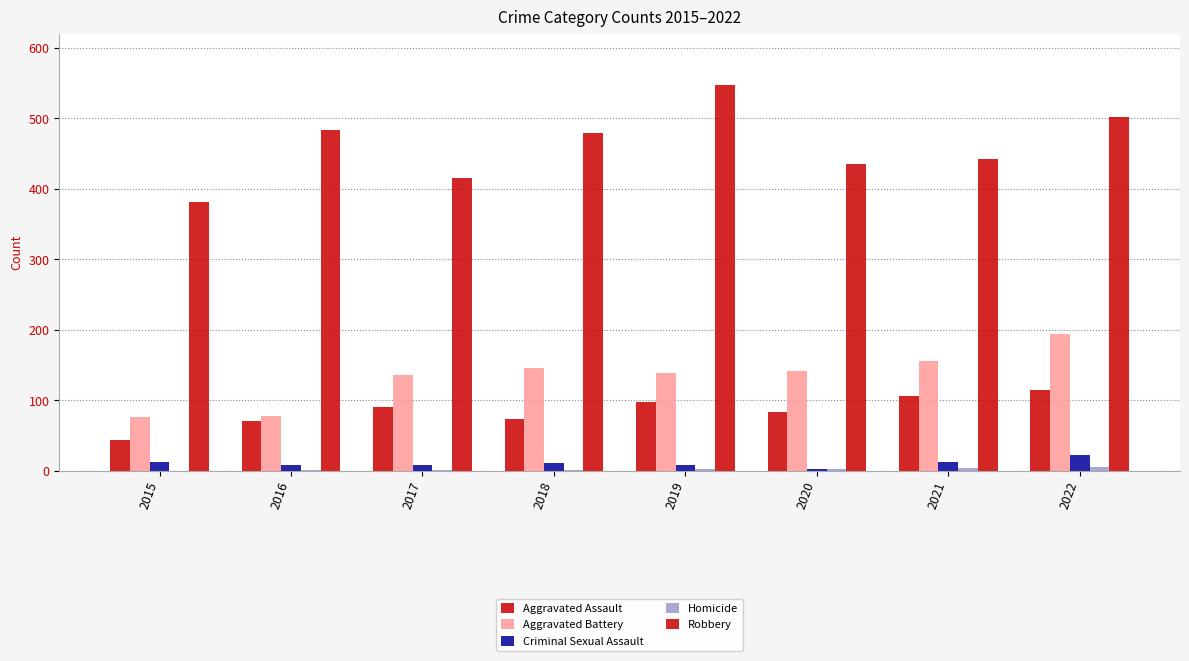

How many groups of bars are there?

8